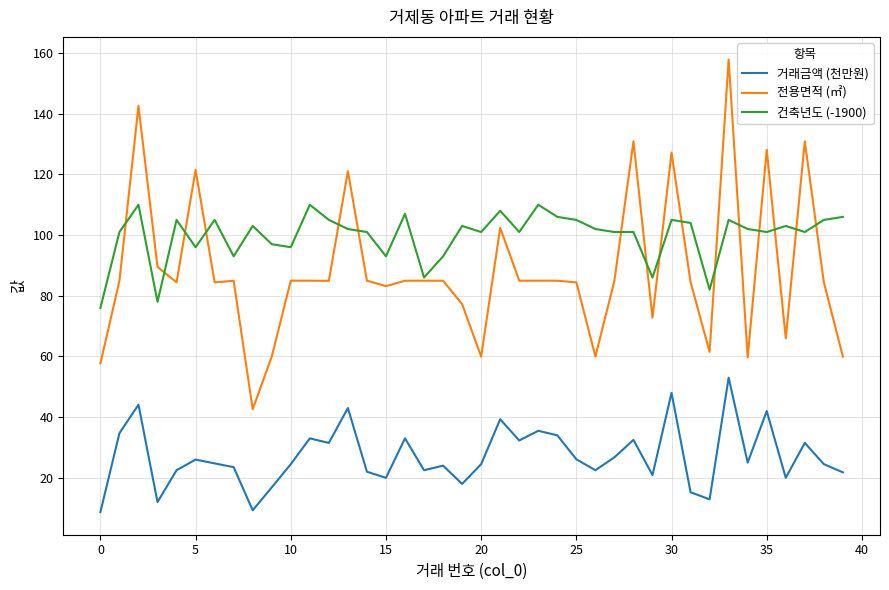

True or false: 거래금액 (천만원) and 전용면적 (㎡) intersect in this chart.

False